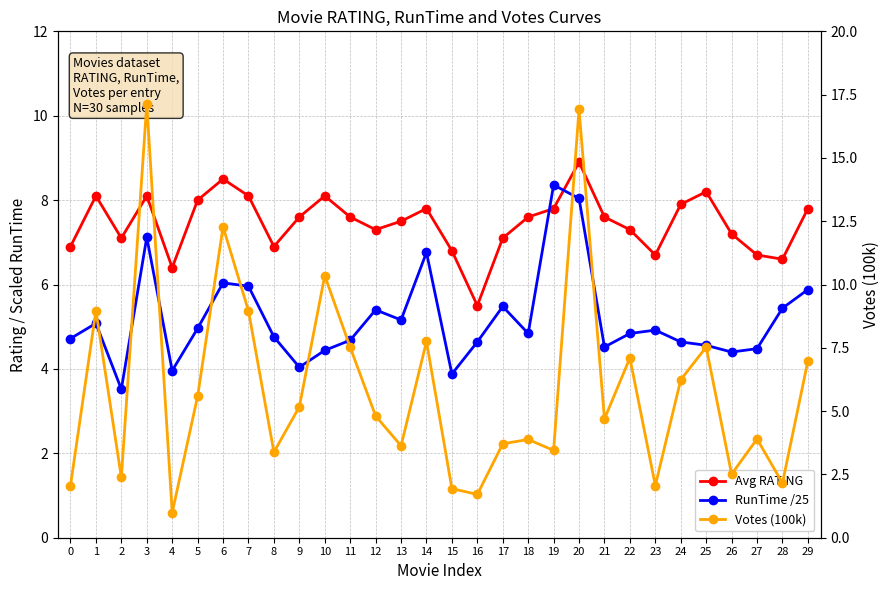

The value of Avg RATING at 23 is 6.7. True or false?

True